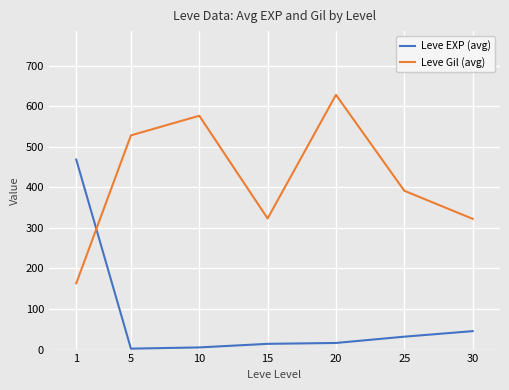

What are all the series names shown in the legend?

Leve EXP (avg), Leve Gil (avg)